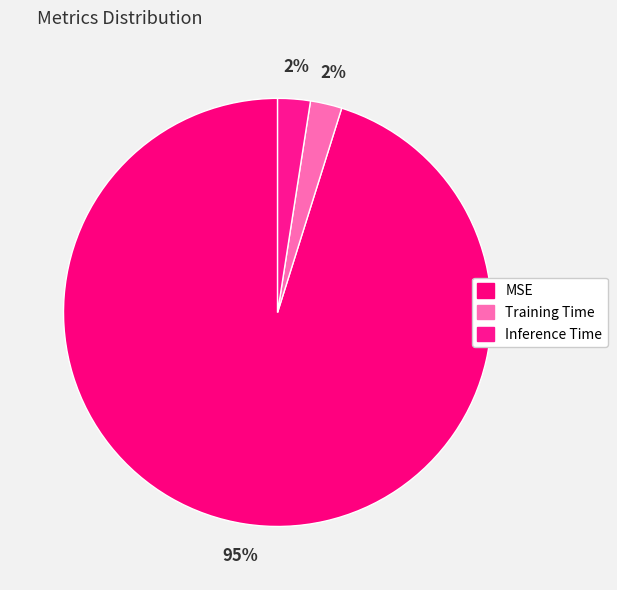

How many segments does this pie chart have?

3